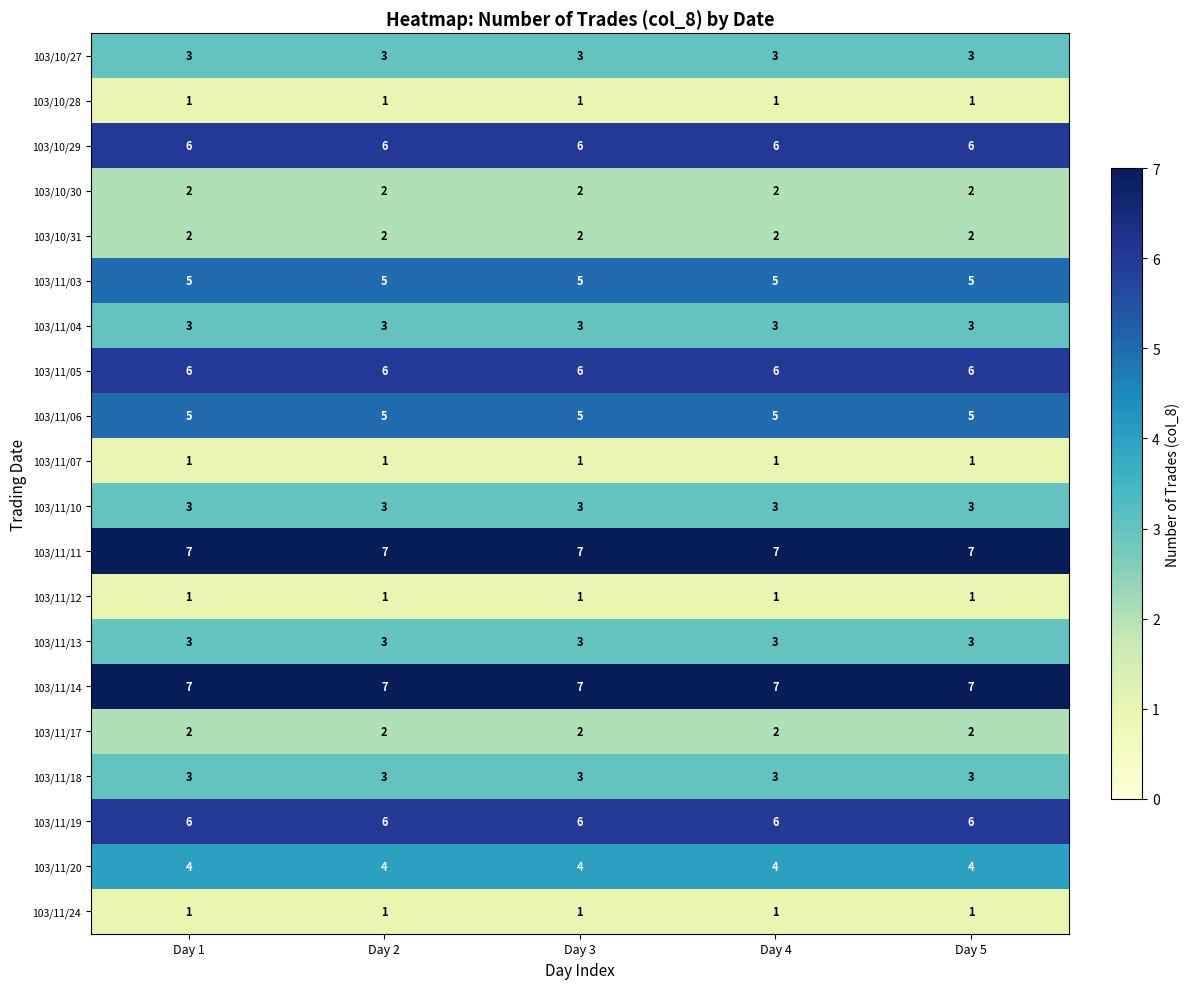

What is the greatest value displayed?

7